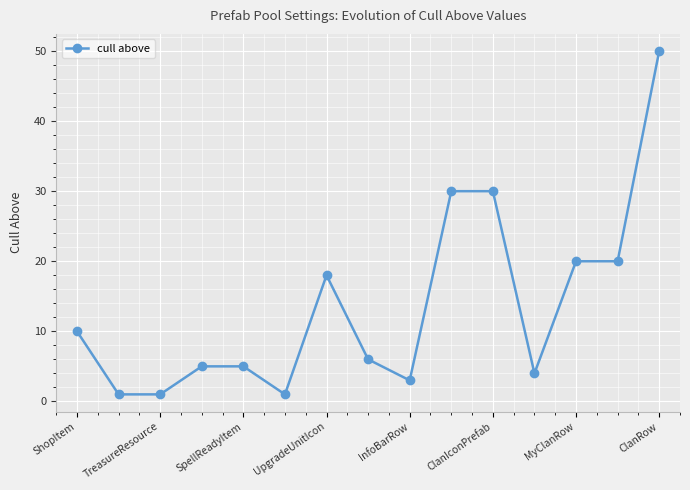

How many data points are less than 6?

7